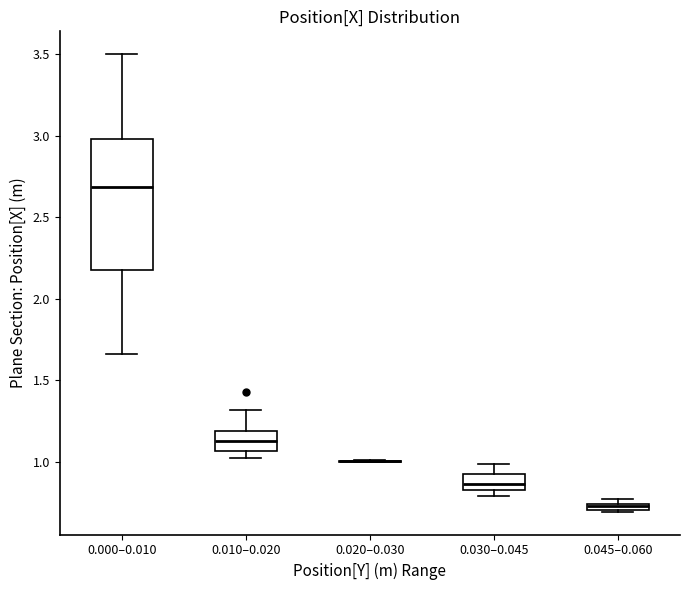

Which box is the tallest, from its lower edge to its upper edge?

0.000–0.010